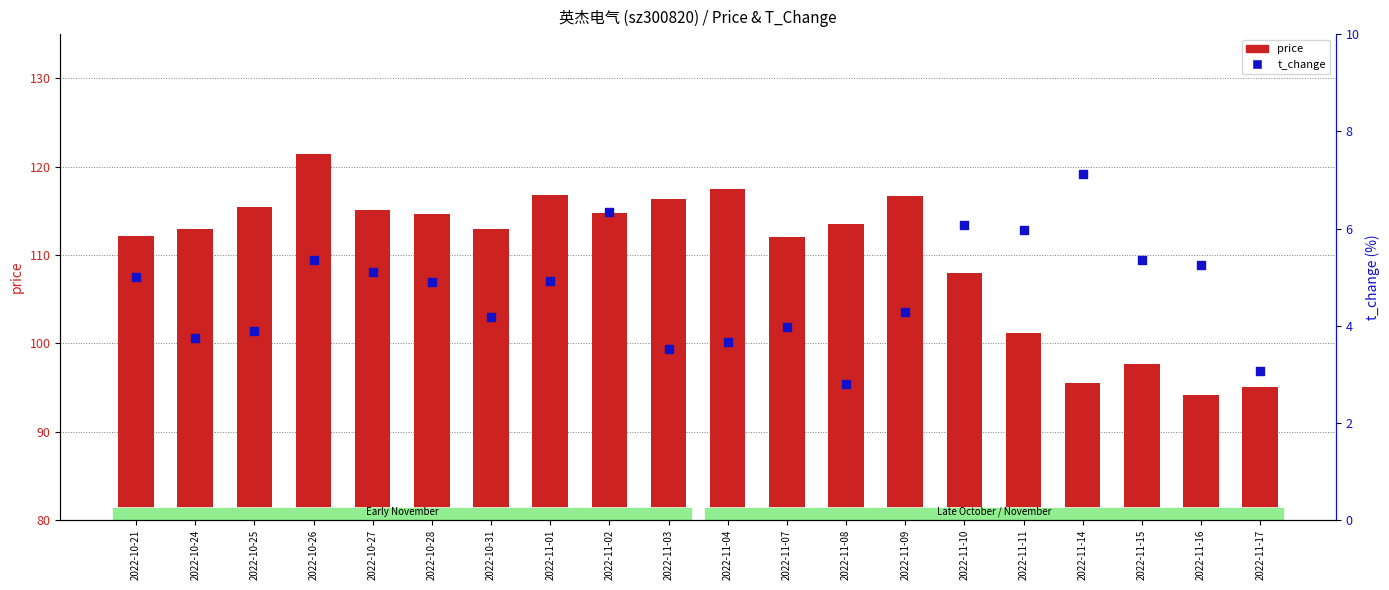

What are all the series names shown in the legend?

price, t_change